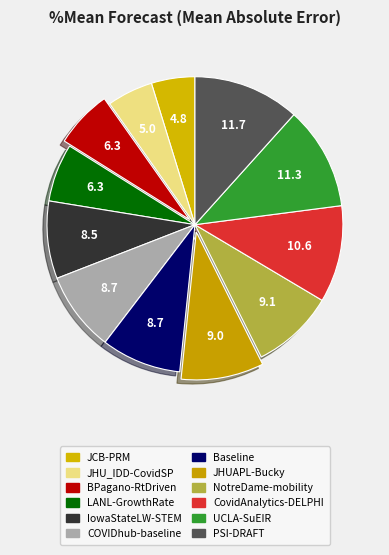

Which slice is the smallest?

JCB-PRM